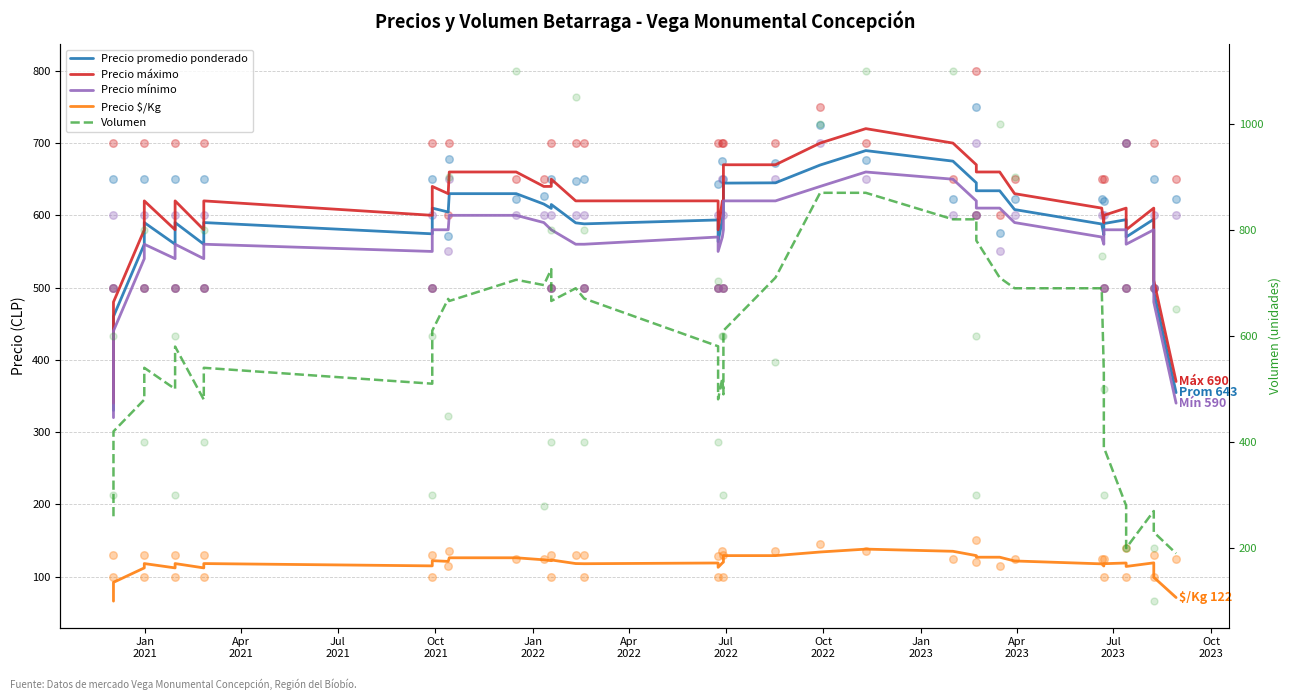

What are all the series names shown in the legend?

Precio promedio ponderado, Precio máximo, Precio mínimo, Precio $/Kg, Volumen